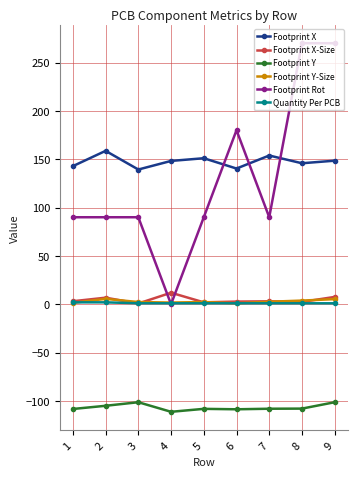

How many data points in Quantity Per PCB are above 1?

2